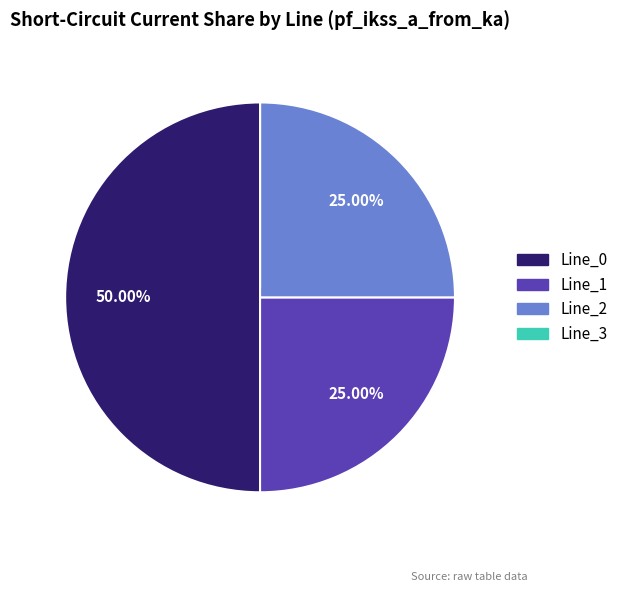

Combined, what portion of the pie is Line_2 and Line_1?

50.0%